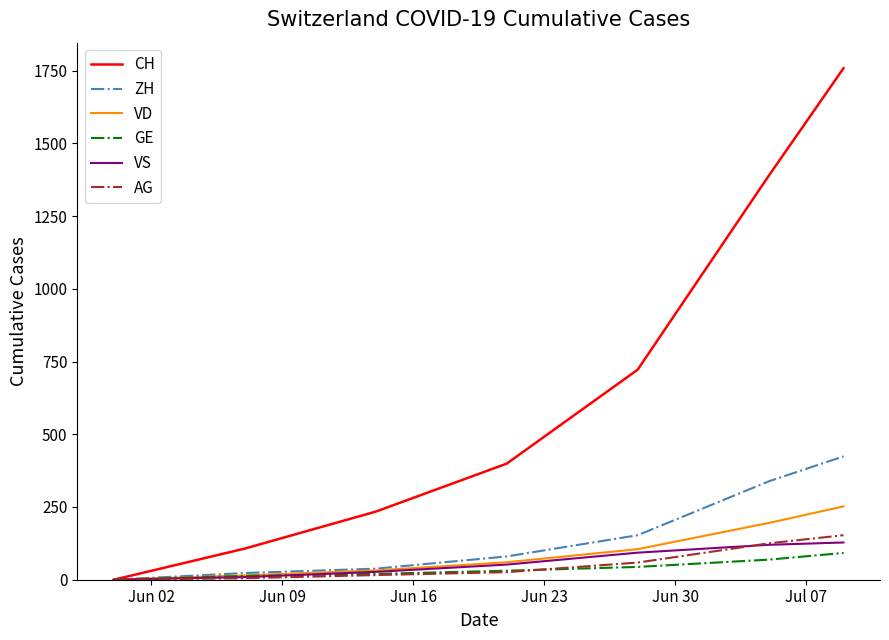

True or false: ZH has more than 2 interior local peaks.

False